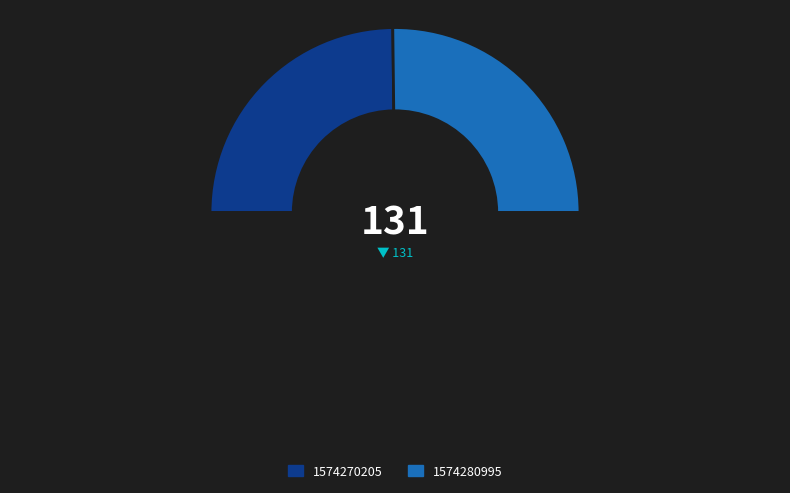

Count the number of slices in the pie.

3